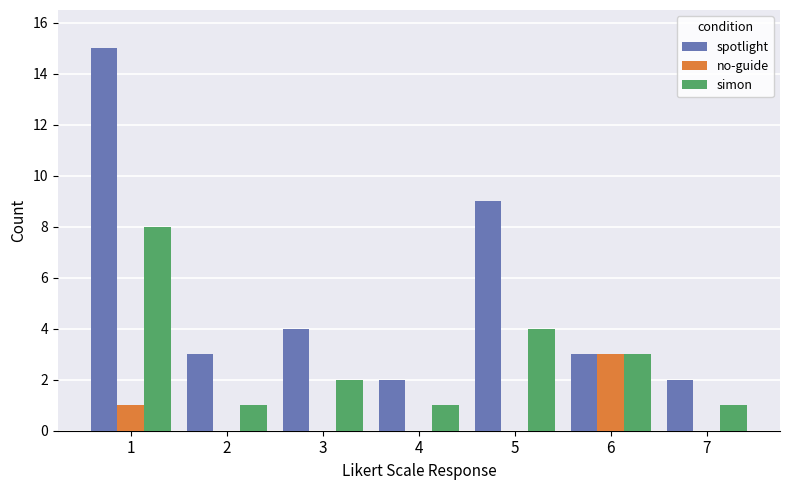

Count the no-guide values in the range 0 to 1.

6